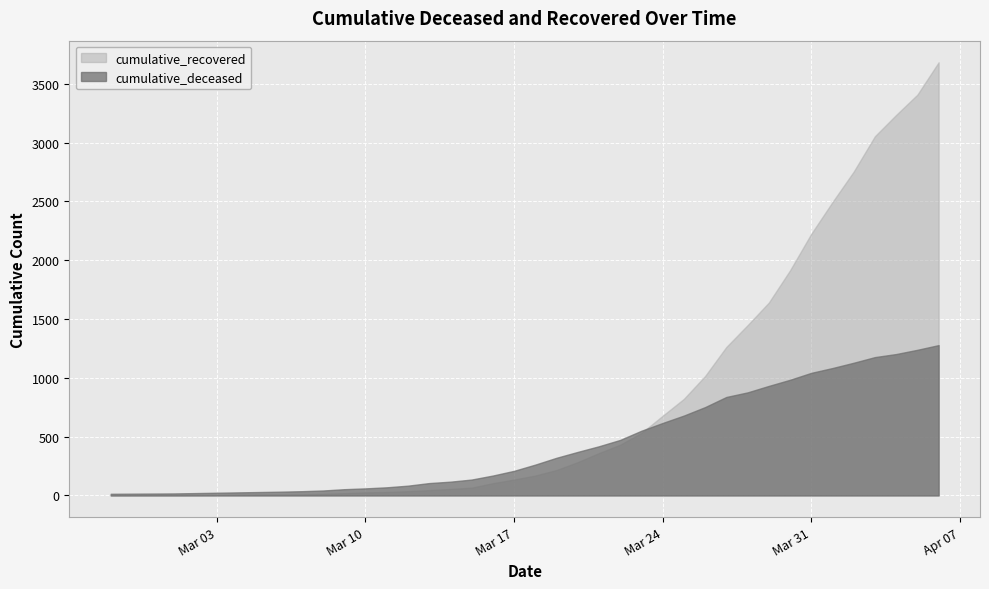

At 2020-03-26, list the series in order from smallest to largest.

cumulative_deceased, cumulative_recovered